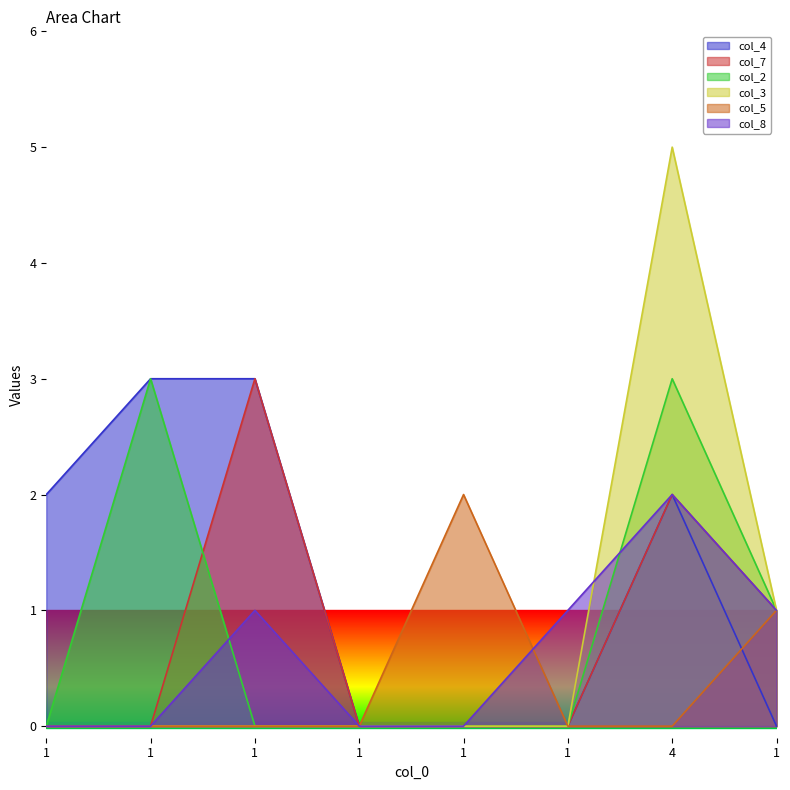

What is the label of the 1st point from the left?

1